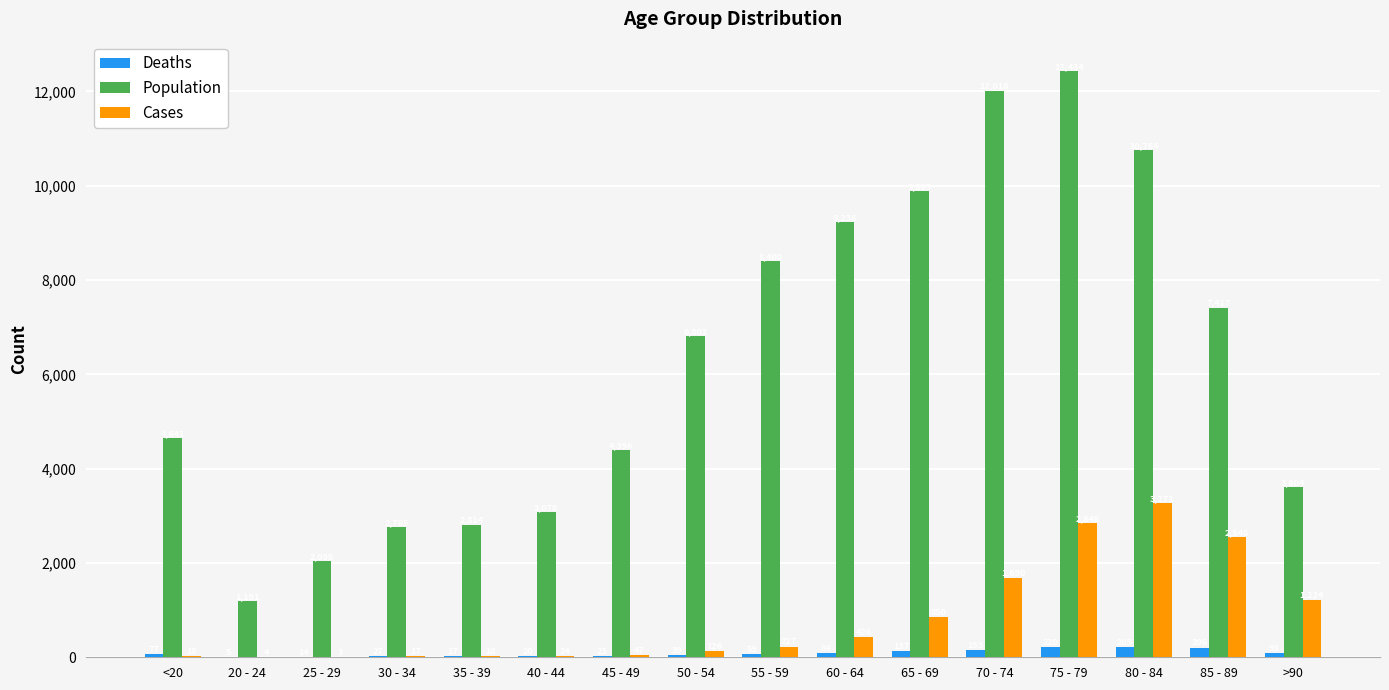

Count the number of categories in the chart.

16